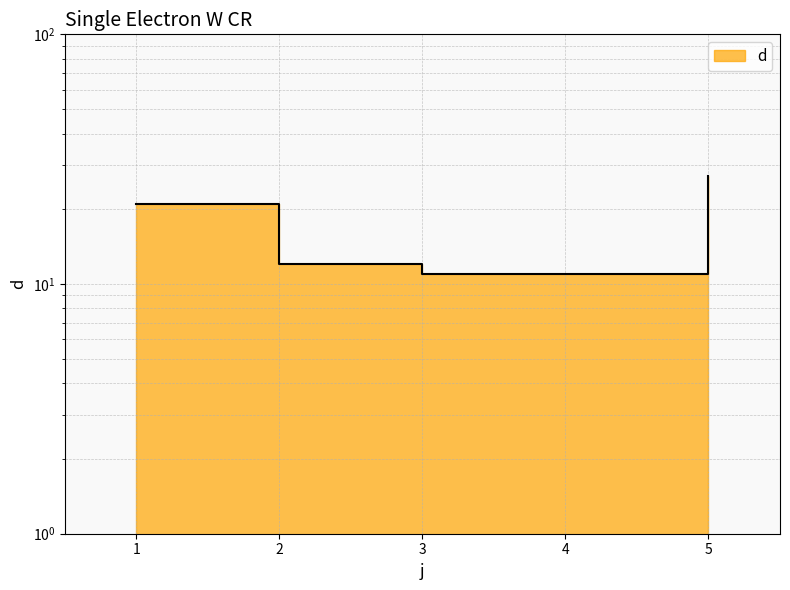

What is the maximum value shown in the chart?

27